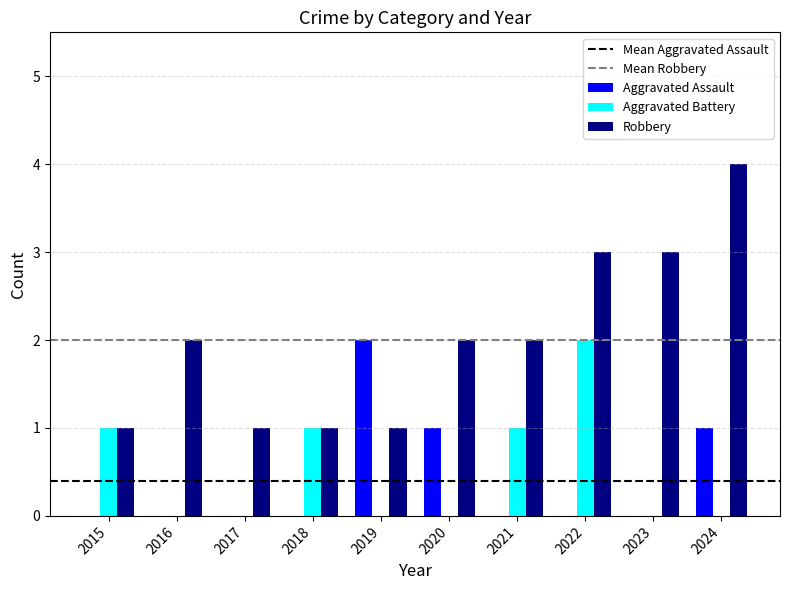

Reading right to left, what are all the values shown in this chart?

Aggravated Assault: 1	0	0	0	1	2	0	0	0	0
Aggravated Battery: 0	0	2	1	0	0	1	0	0	1
Robbery: 4	3	3	2	2	1	1	1	2	1